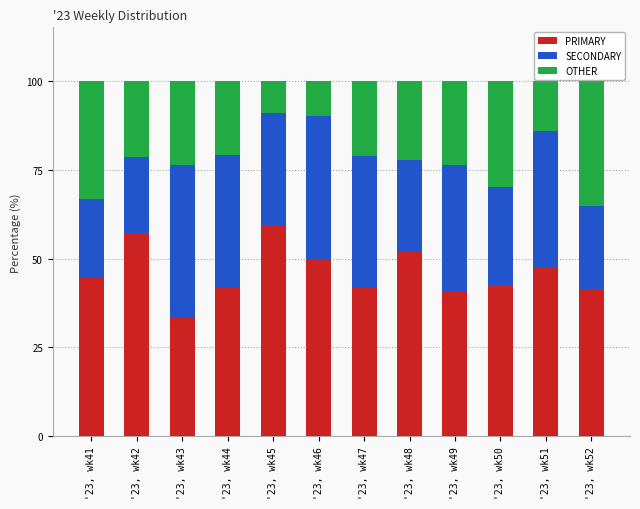

What is the sum of all PRIMARY values?

551.4